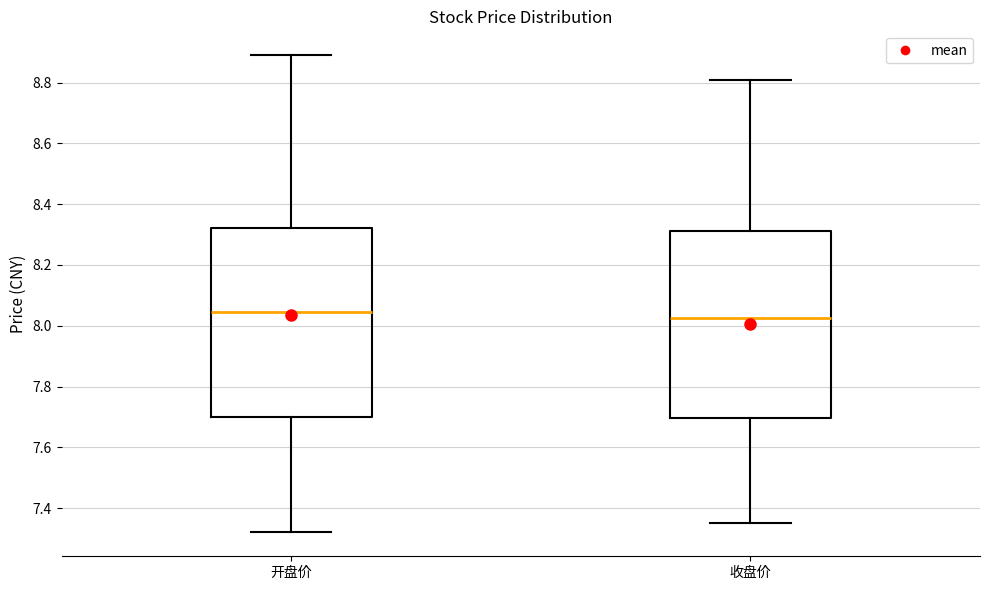

Which box has the highest median line?

开盘价